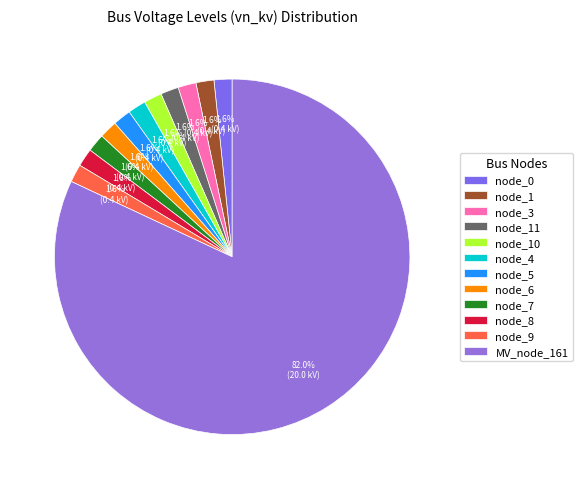

To the nearest percent, what is the difference between the largest and smallest slice percentages?

80%